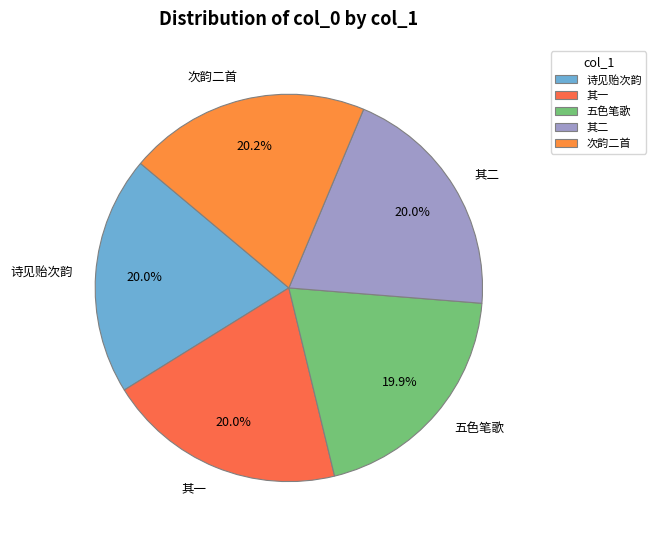

Does 诗见贻次韵 represent more than half of the total?

No